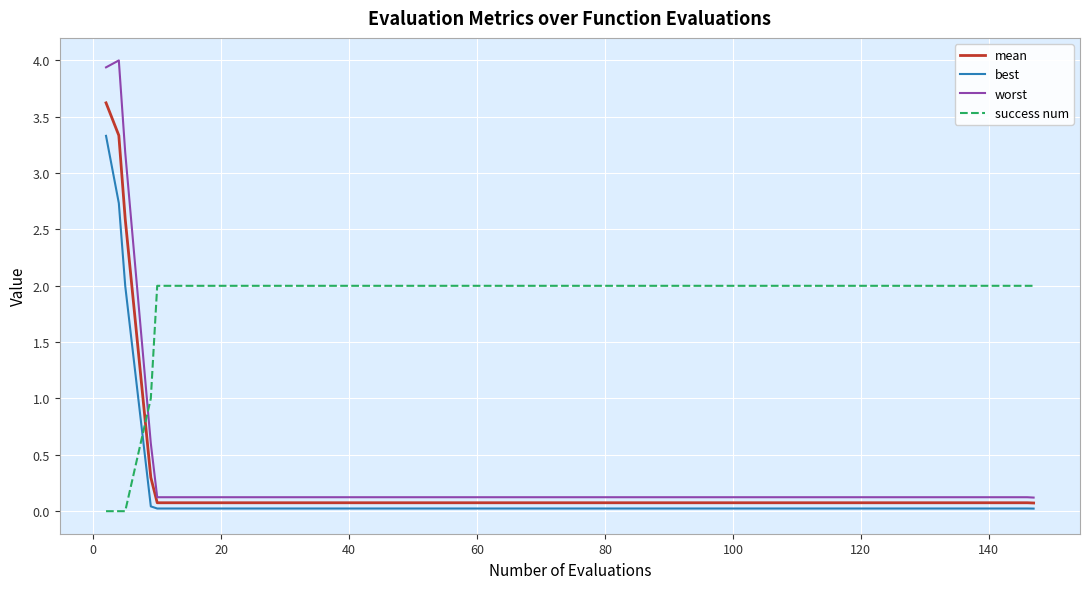

What is the highest value of the success num series?

2.0